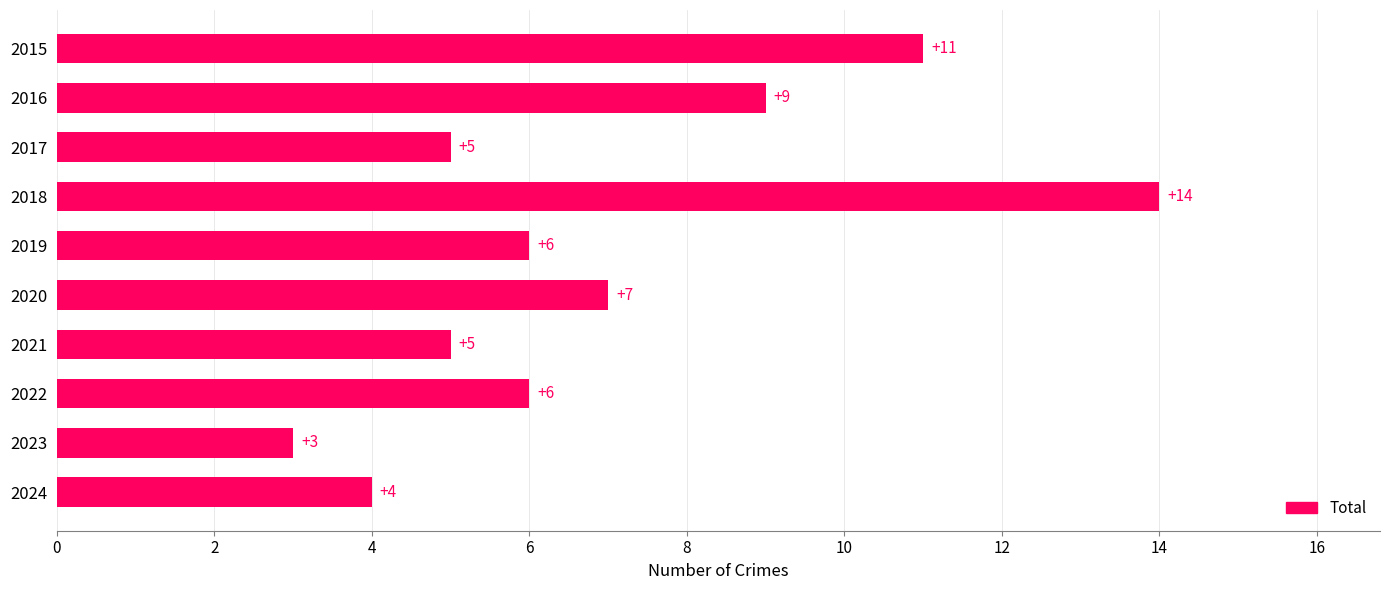

What value does the data have at 2022, to the nearest 5?

5